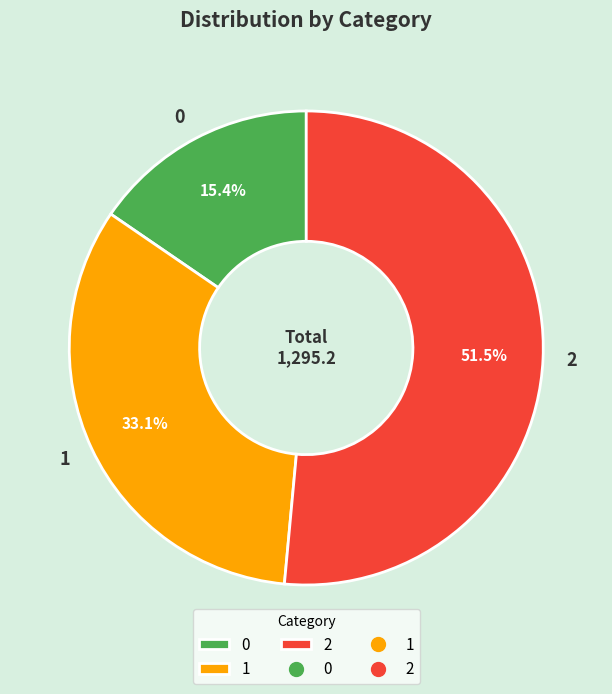

To the nearest percent, what percentage of the pie is 0?

15%